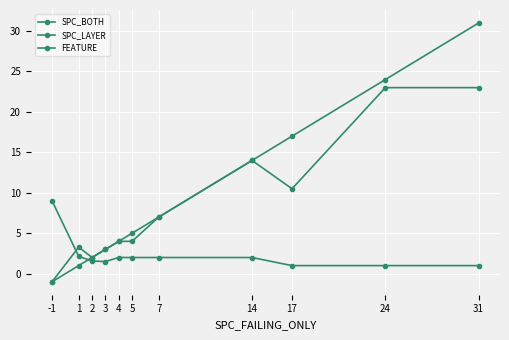

The value of SPC_LAYER at 4 is 4.0. True or false?

True